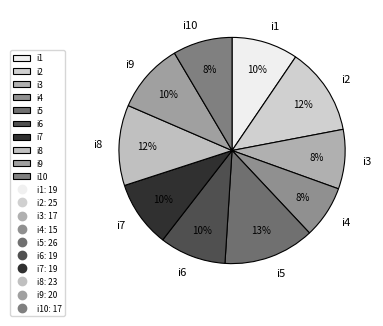

Is there a majority slice in this chart?

No